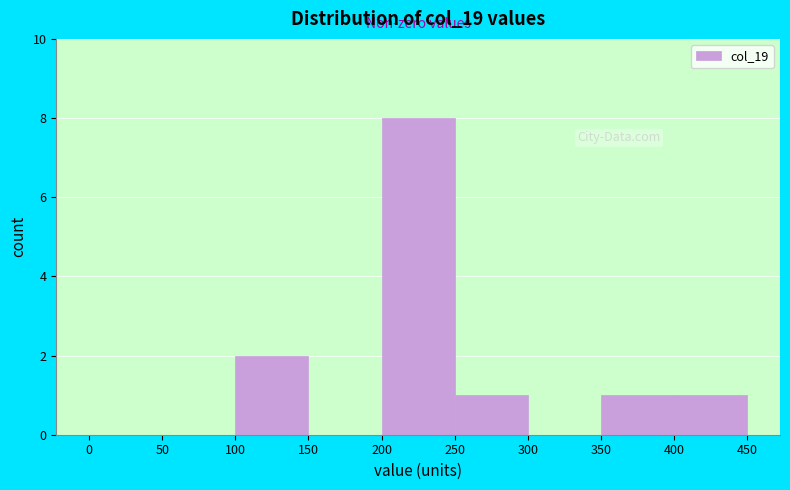

Which range on the x-axis has the tallest bar?

200 to 250